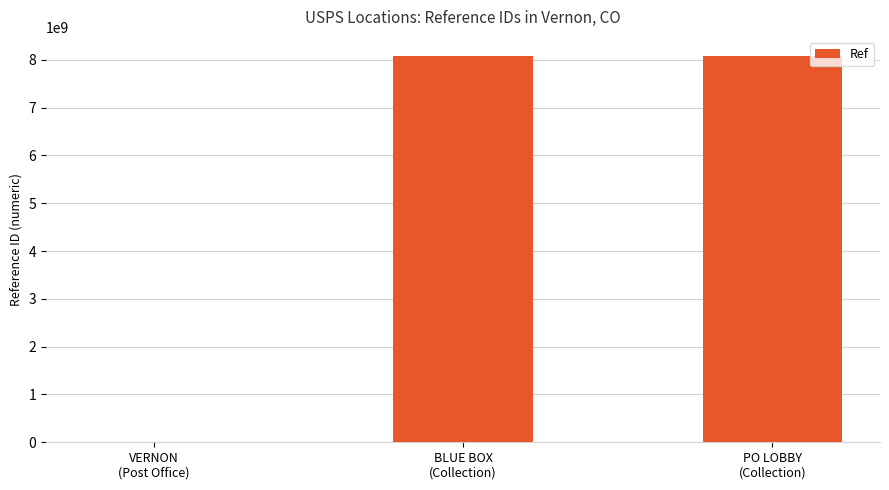

What is the sum of all values?

16152385866